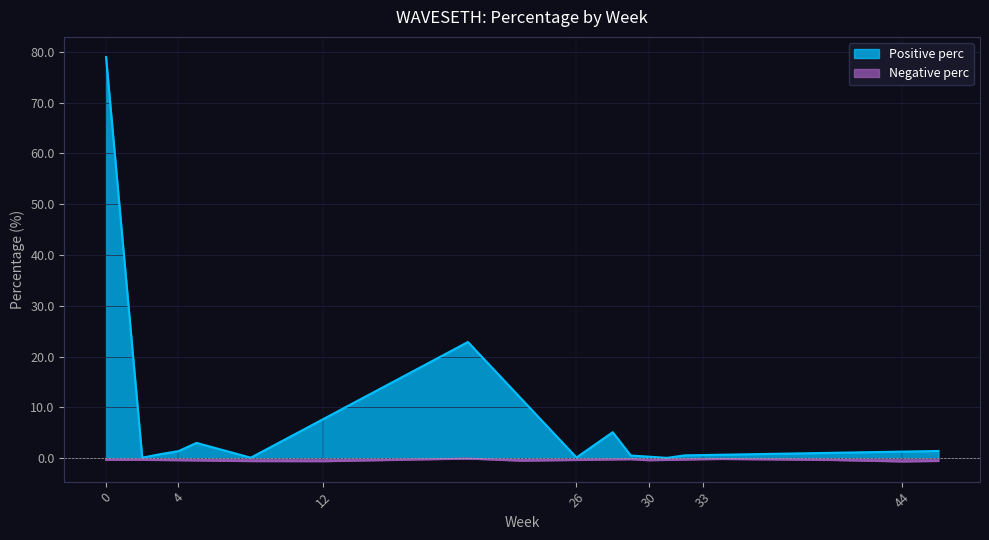

At which category does the chart reach its minimum across all series?

13